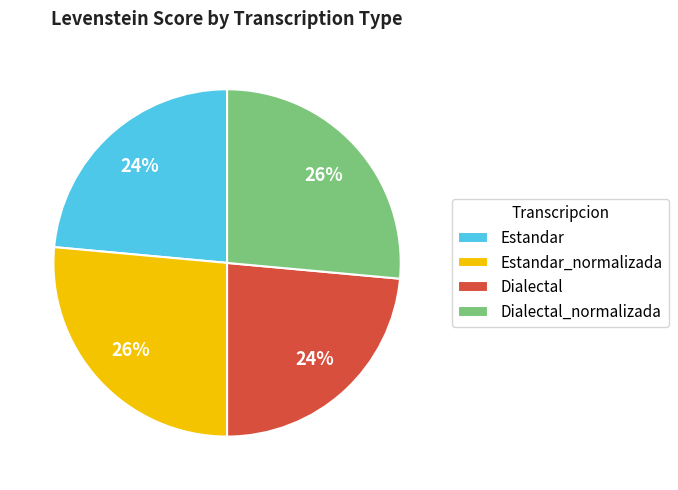

To the nearest percent, what is the average slice percentage?

25%